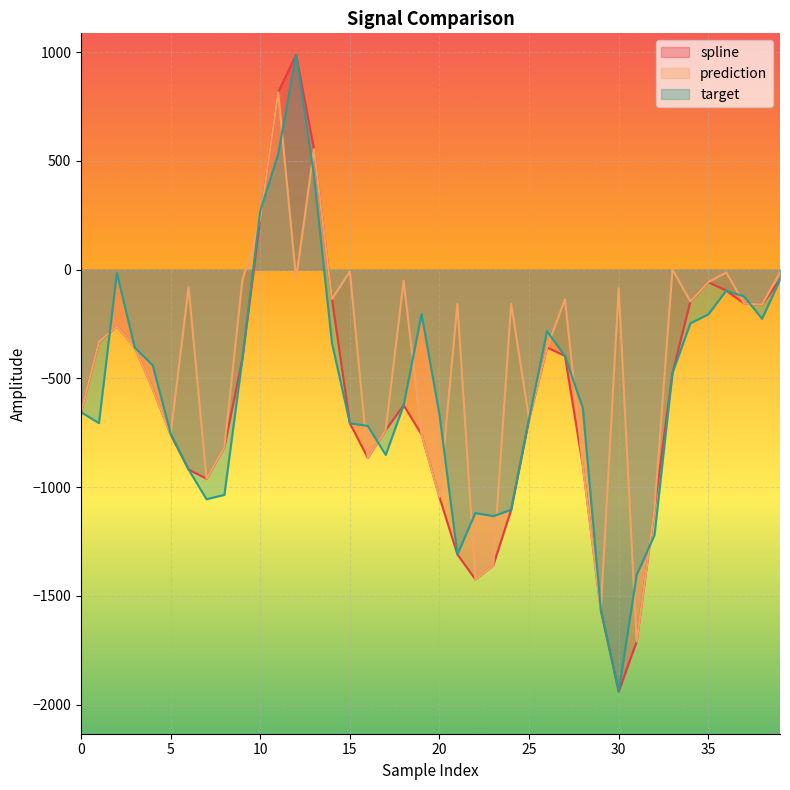

How many lines are shown in the chart?

3